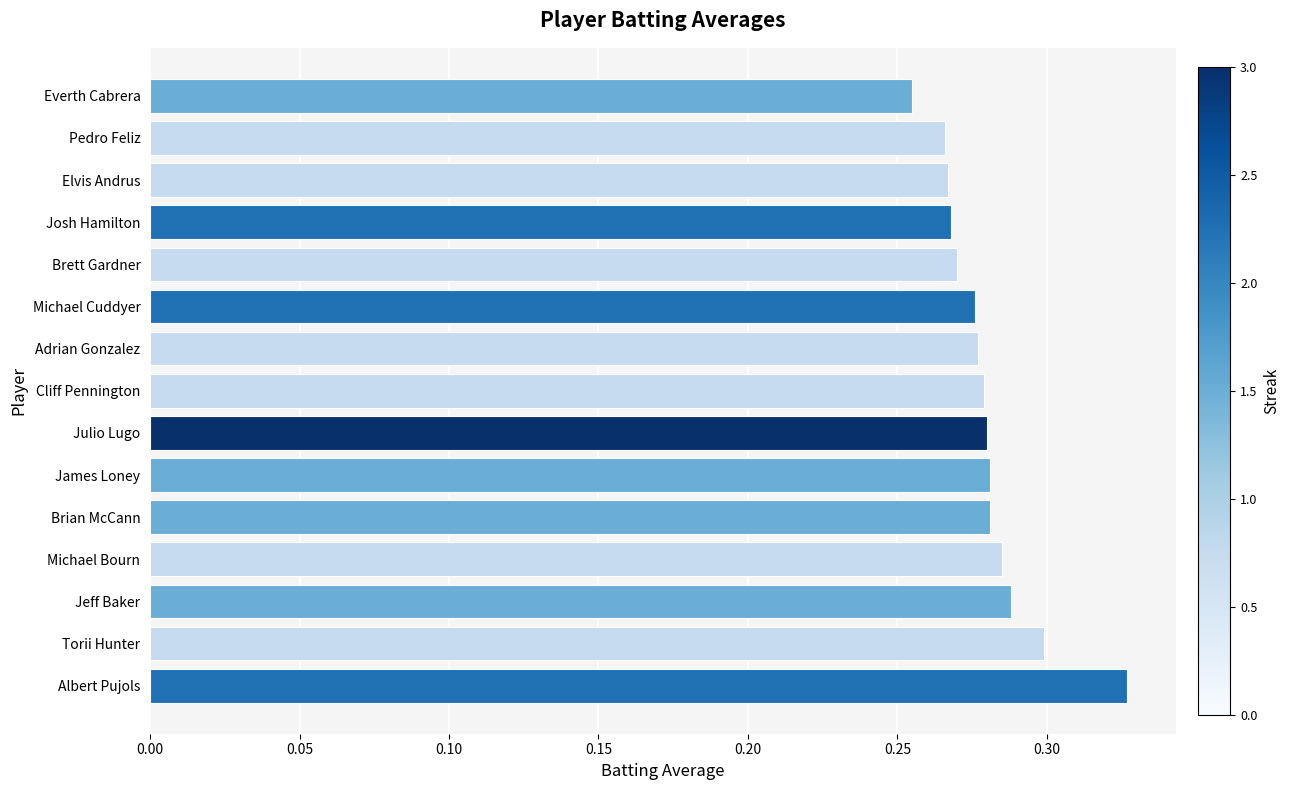

What is the sum of all values?

4.2